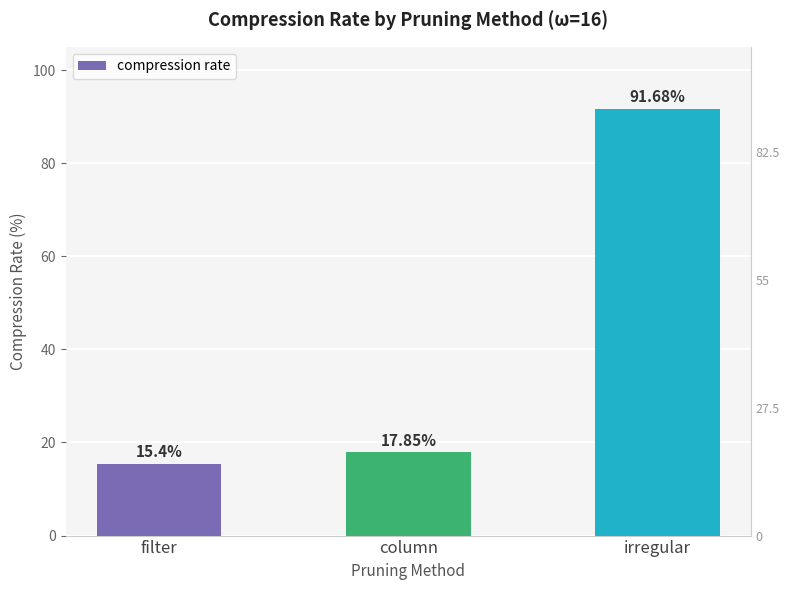

Are the bars grouped side by side (vs. stacked)?

No